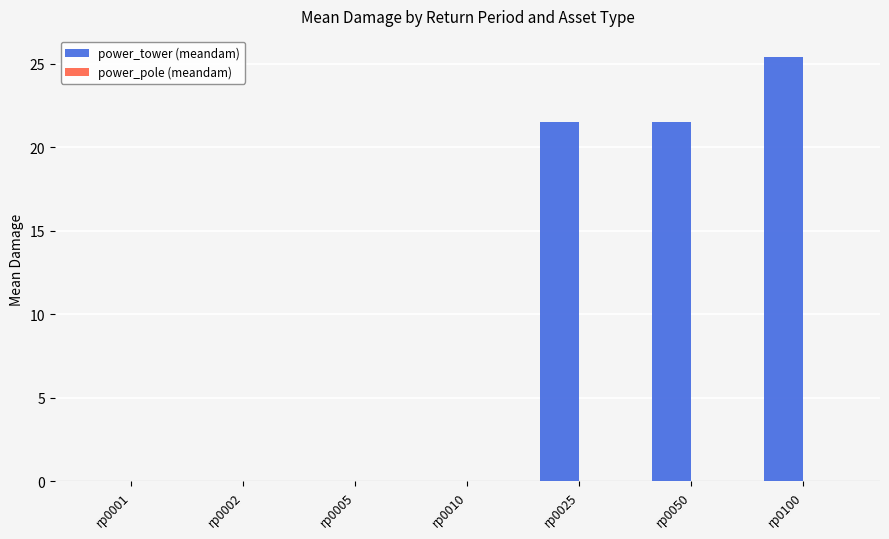

What is the maximum value shown in the chart?

25.4